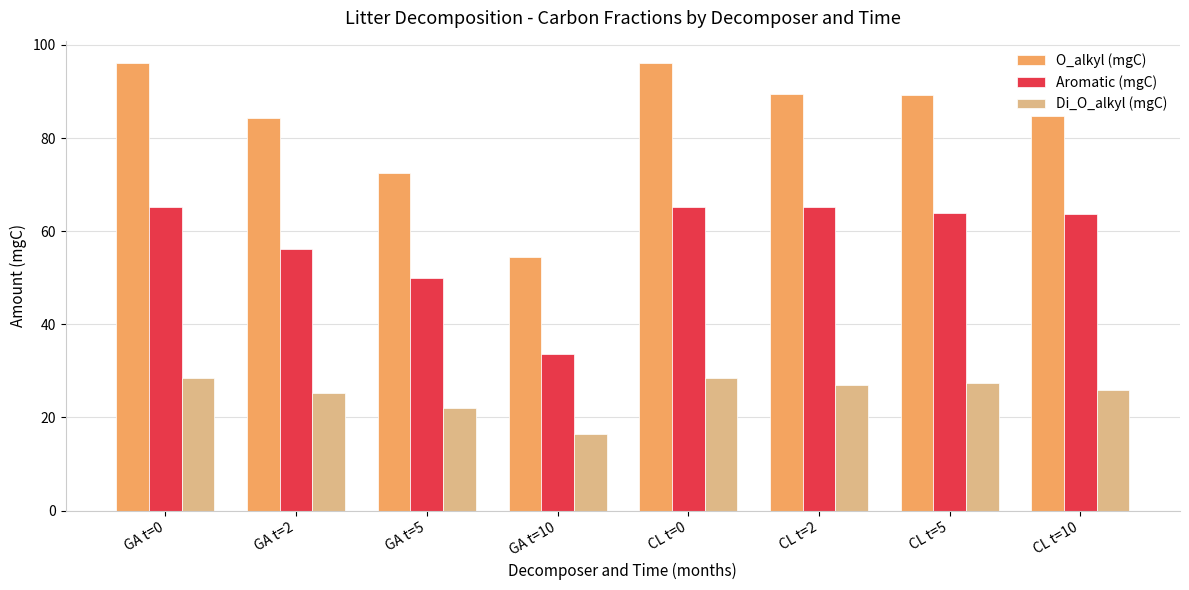

Does the chart contain stacked bars?

No